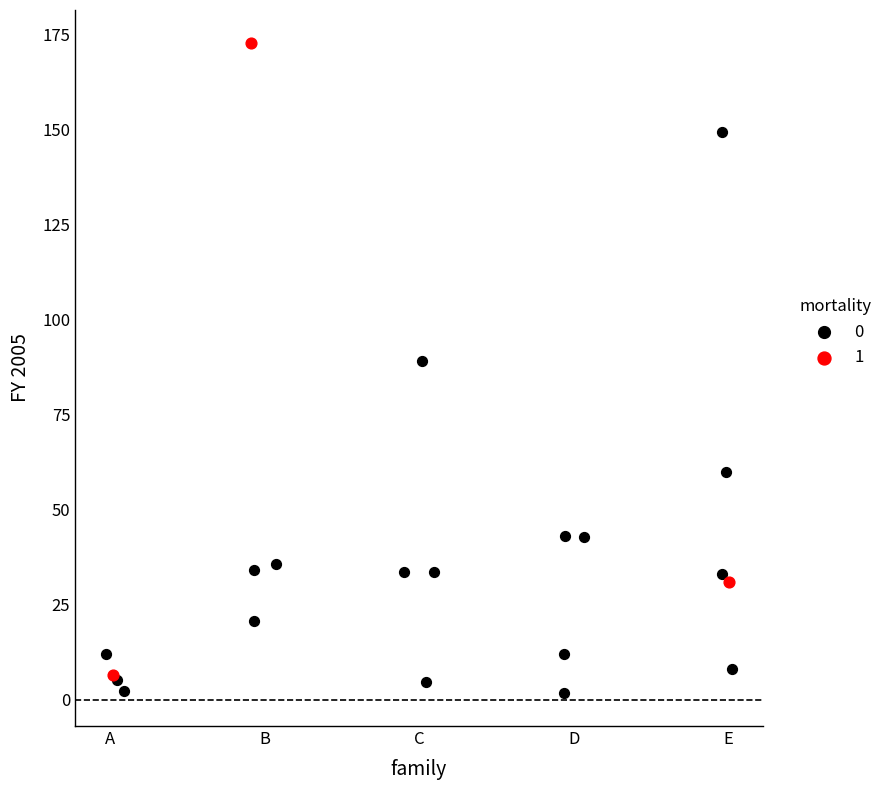

What are all the series names shown in the legend?

0, 1